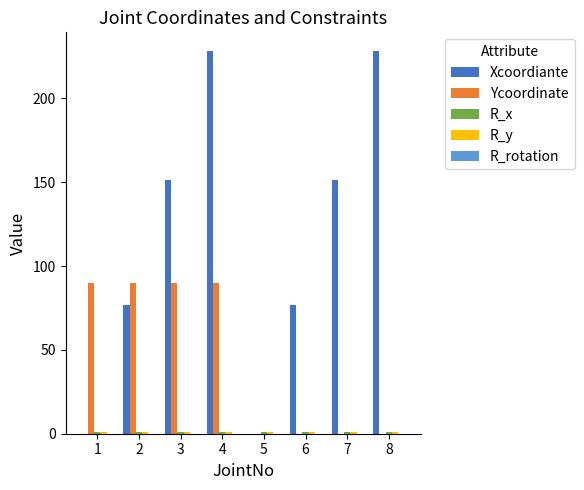

At which category is the sum across all series the highest?

4